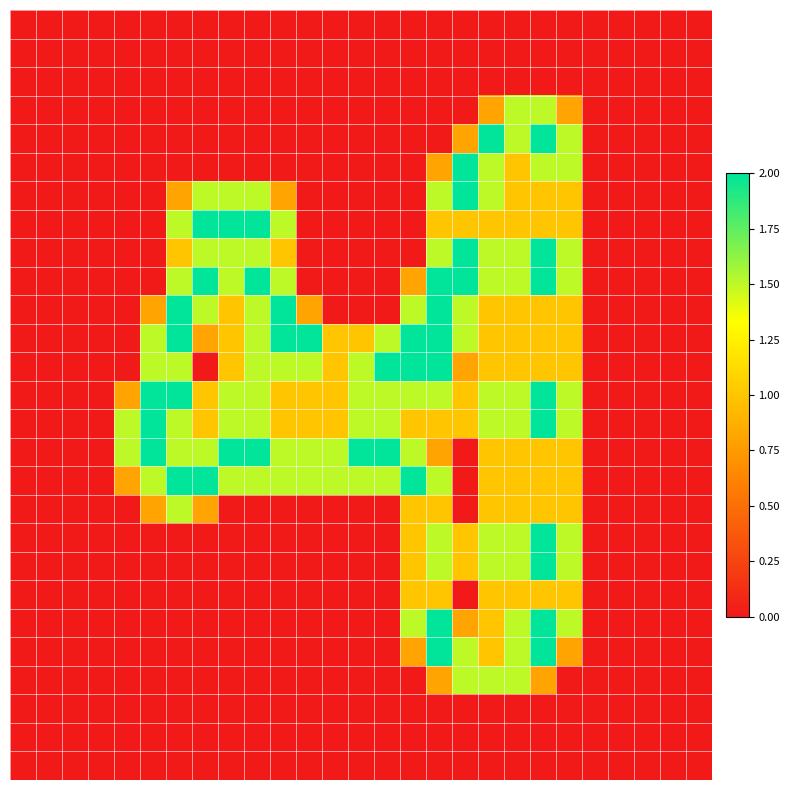

How many data points does each series have?

27